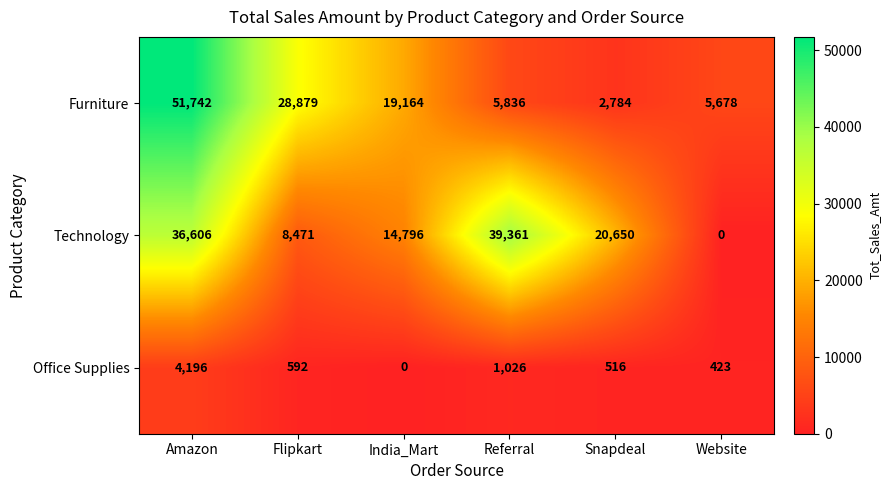

What is the difference between the maximum and minimum values in the Technology series?

39361